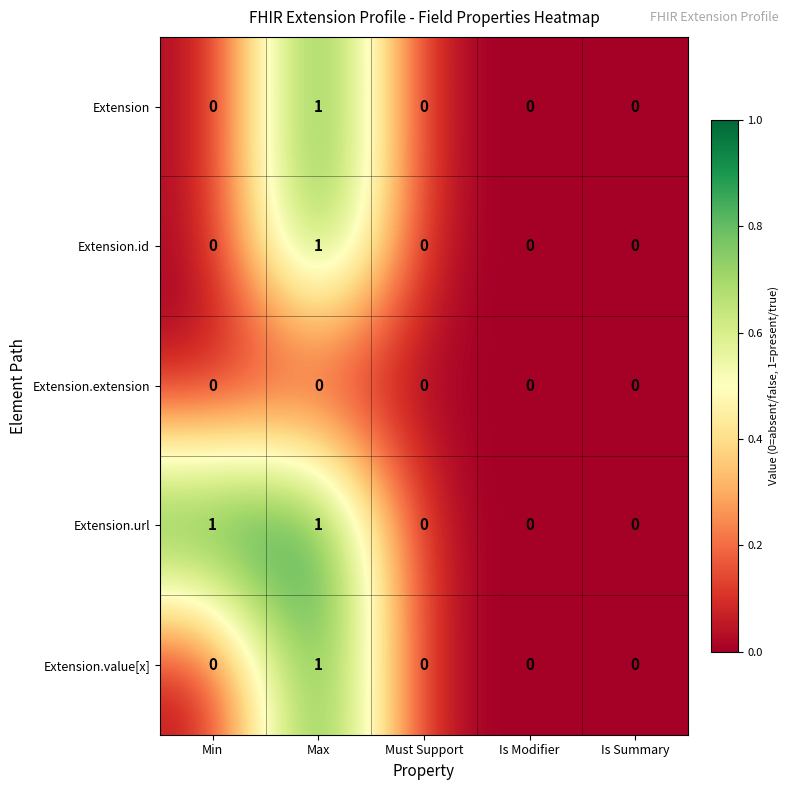

Which series has the largest total across all categories?

Extension.url